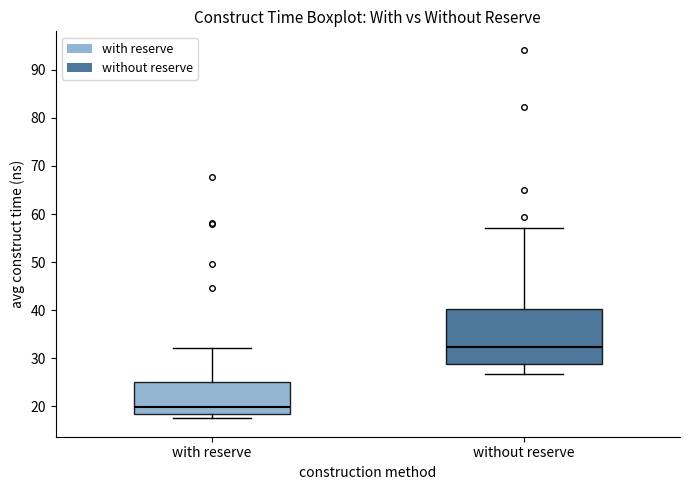

Reading left to right, read every box against the y-axis: the position of its median line, the range the box covers, and the ends of its whiskers. The values are not printed on the chart, so give them approximately, as read against the axis.

with reserve: median 20, box 18 to 25, whiskers 17 to 32
without reserve: median 32, box 29 to 40, whiskers 27 to 57